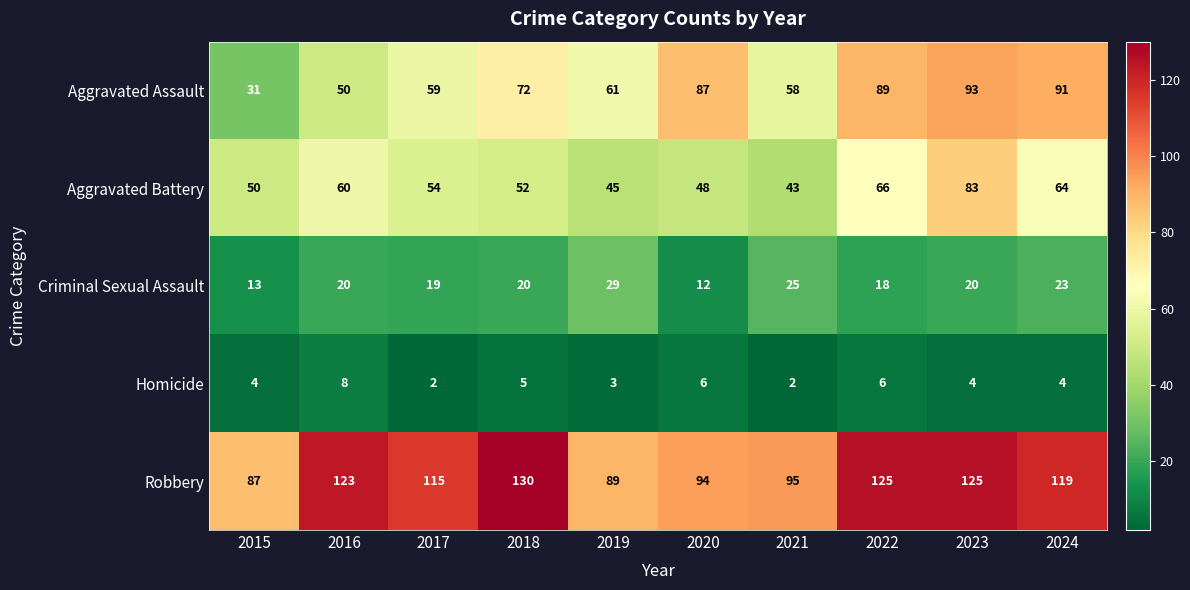

What is the maximum value shown in the chart?

130